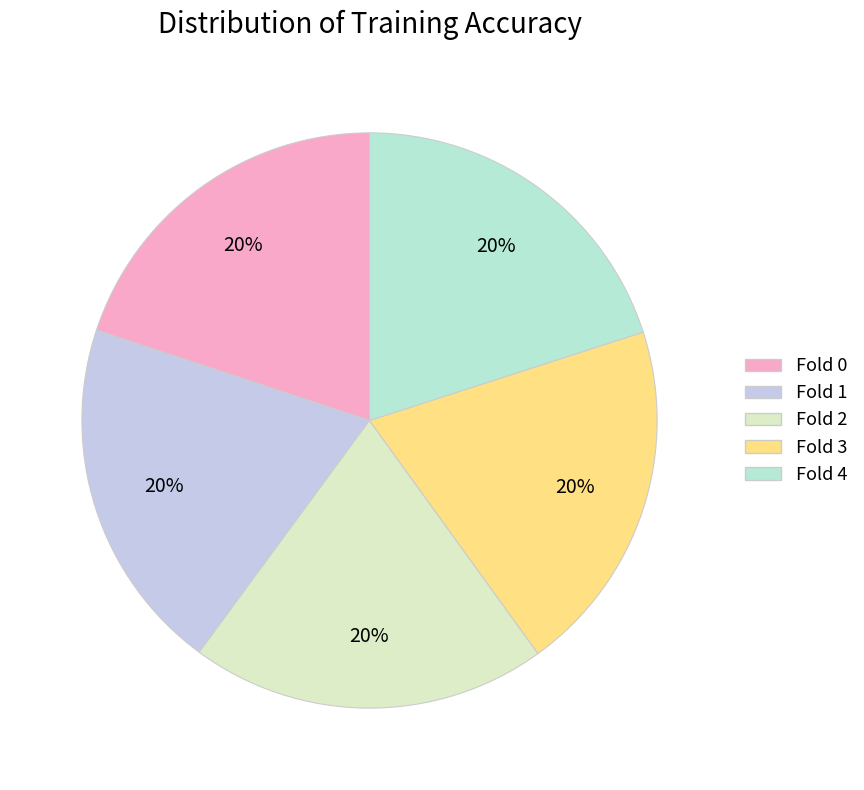

To the nearest percent, what is the combined percentage of Fold 1 and Fold 0?

40%